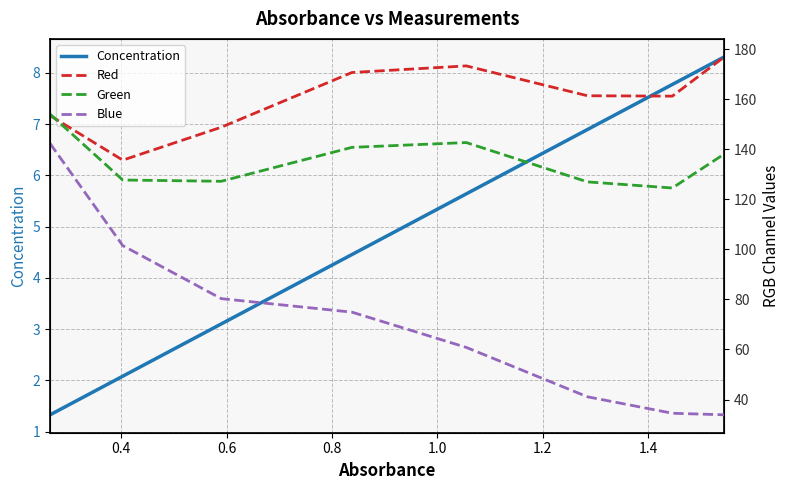

List the series in order of their overall mean, highest first.

Red, Green, Blue, Concentration